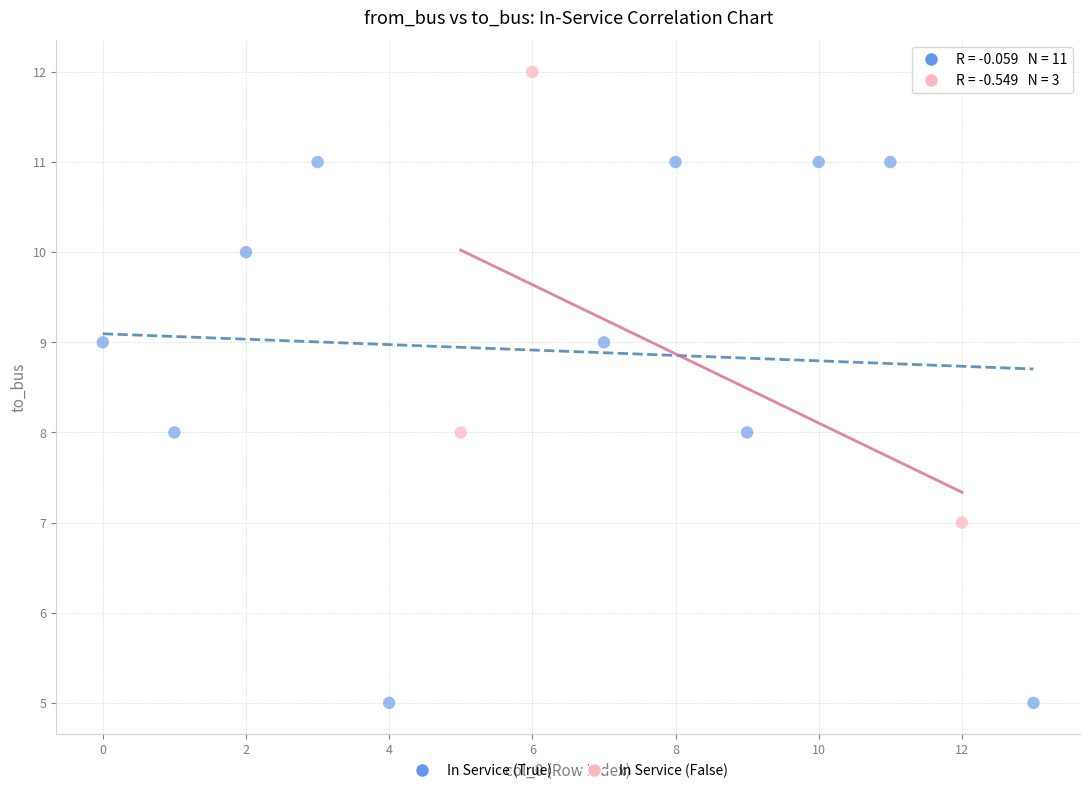

Which series has the widest spread of Y values?

In Service (True)